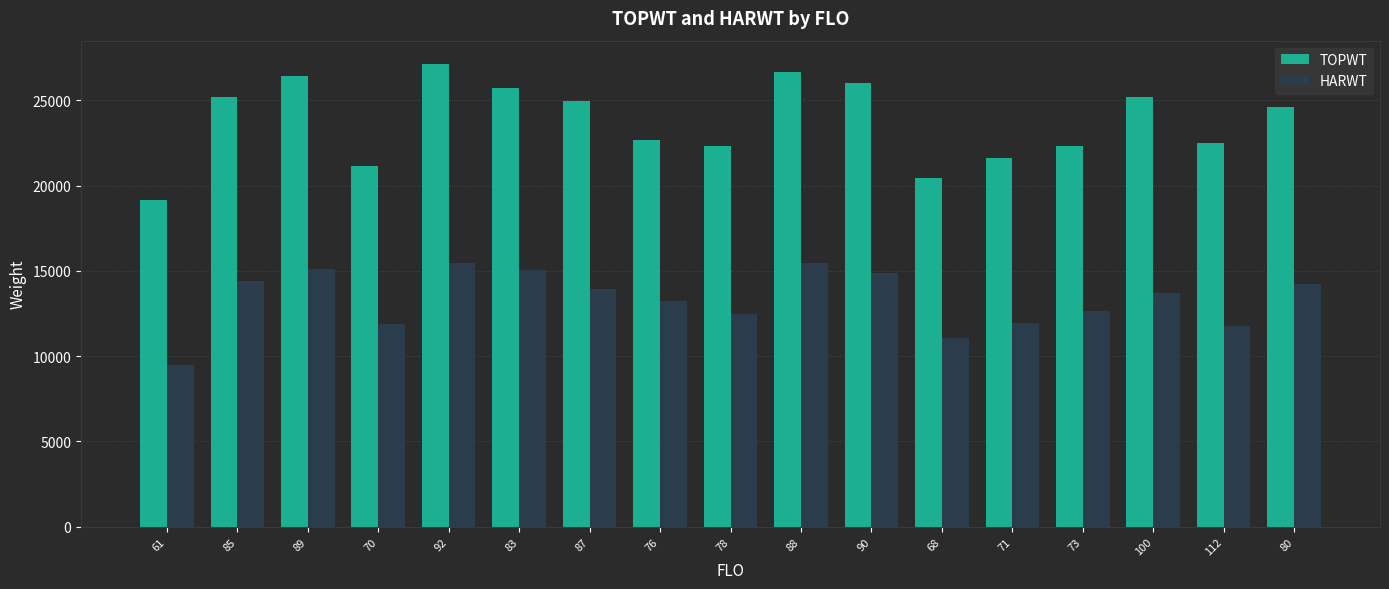

What is the sum of the HARWT values at 90 and 85?

29278